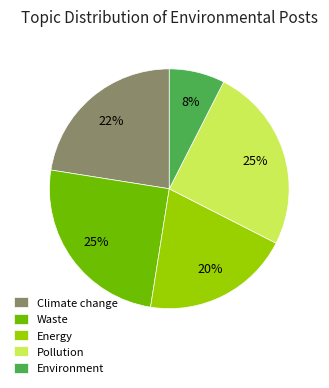

True or false: Energy accounts for 20% of the total.

True